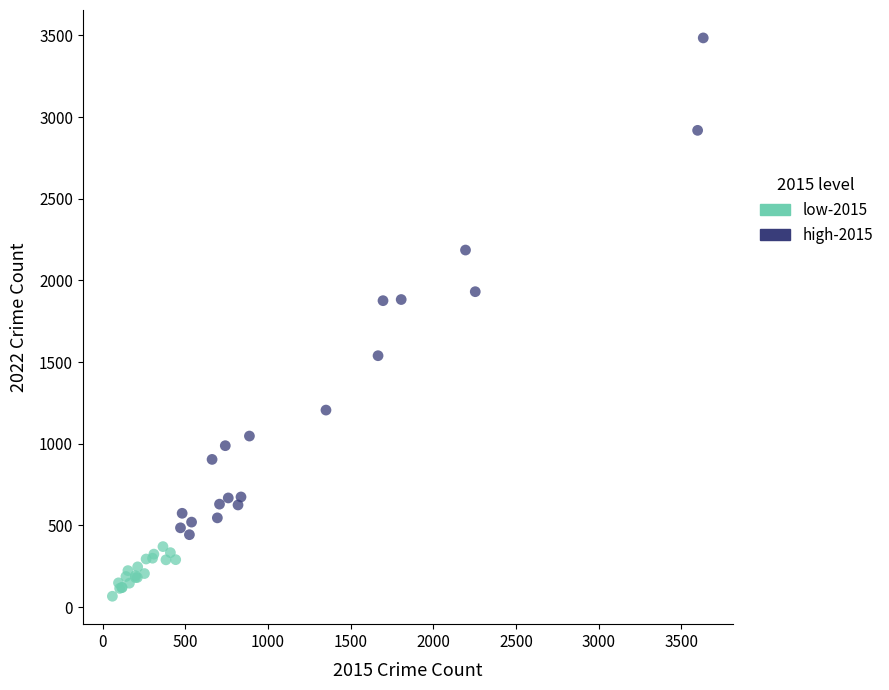

Which series has the largest Y range (max minus min)?

high-2015